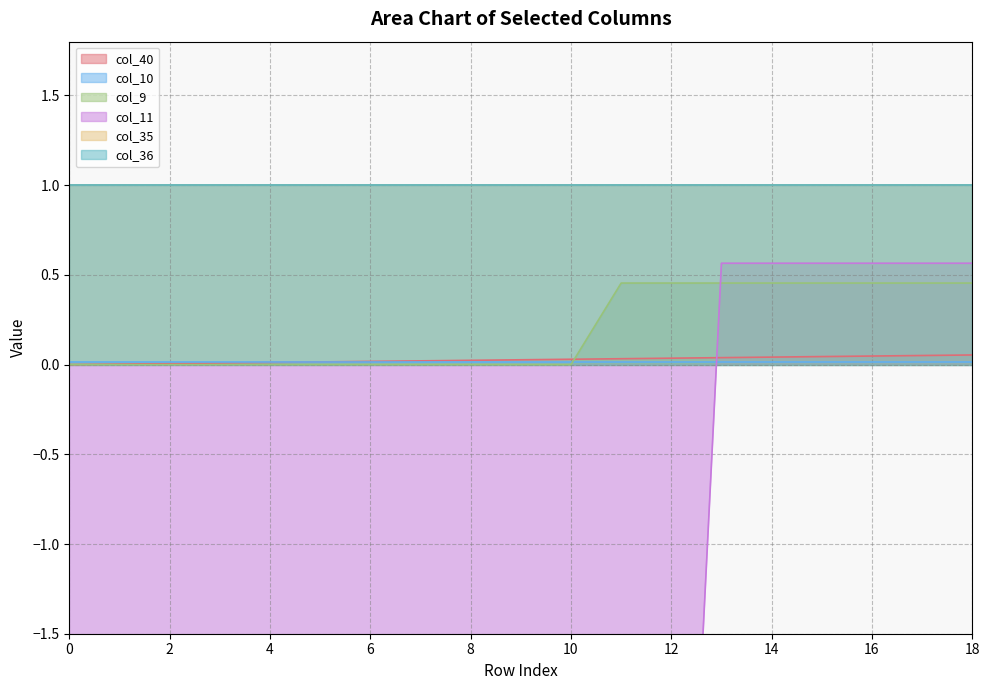

Is it true that col_9 equals 0.0 at 5?

True